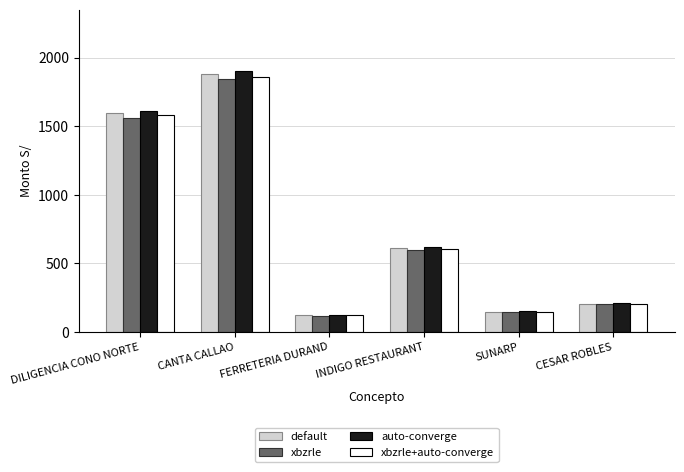

What is the difference between the highest and lowest values at DILIGENCIA CONO NORTE?

47.8